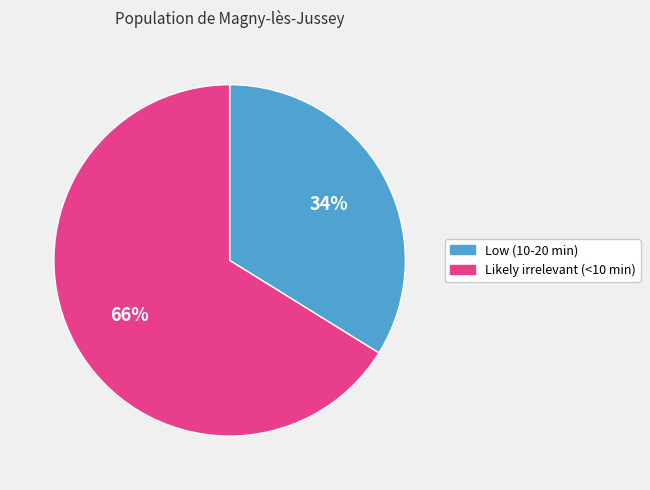

Which slice is the smallest?

Low (10-20 min)